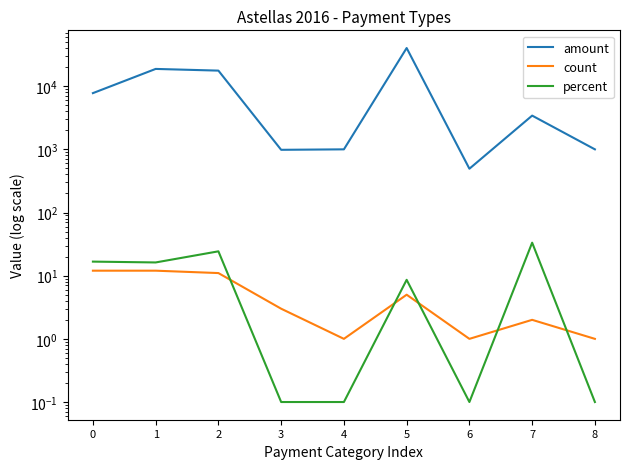

What are all the series names shown in the legend?

amount, count, percent